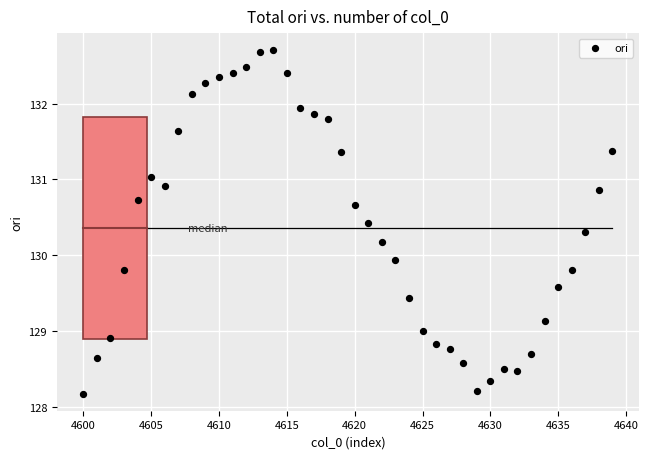

What Y value in the scatter plot is closest to 130?

129.9